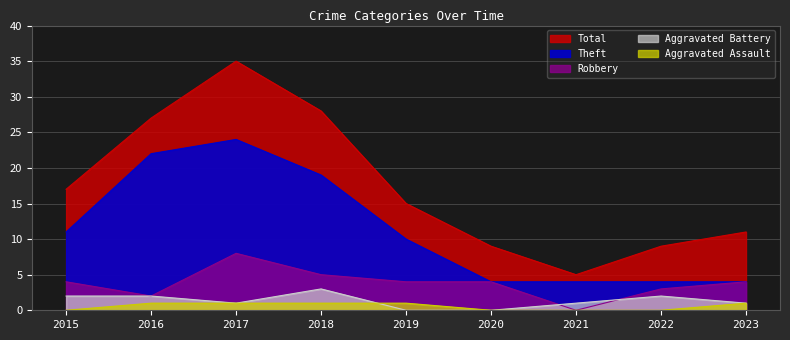

How many Aggravated Assault values are between 0 and 1?

9